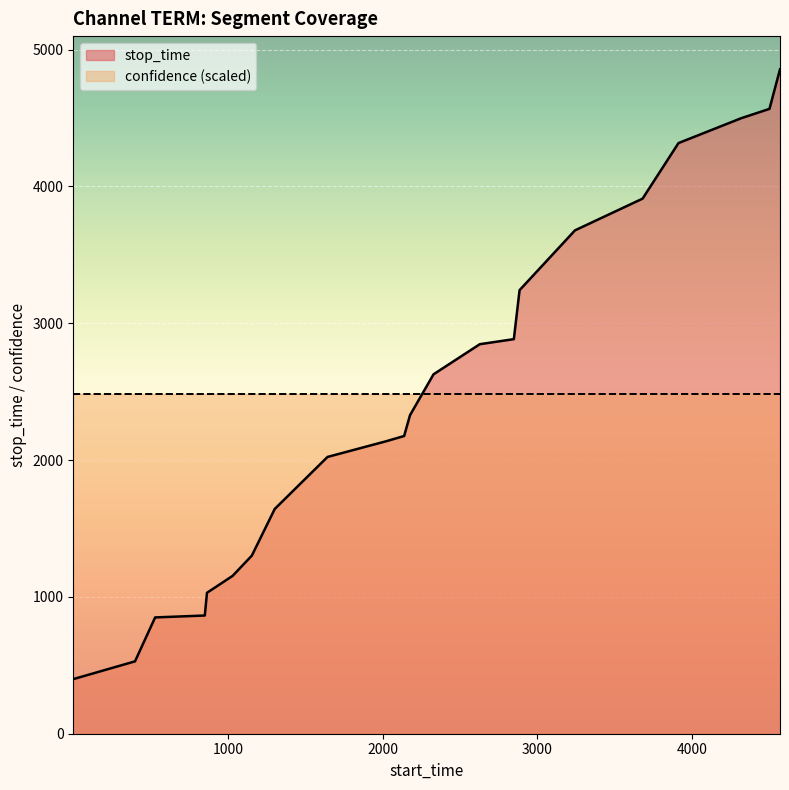

What is the sum of all values?

53865